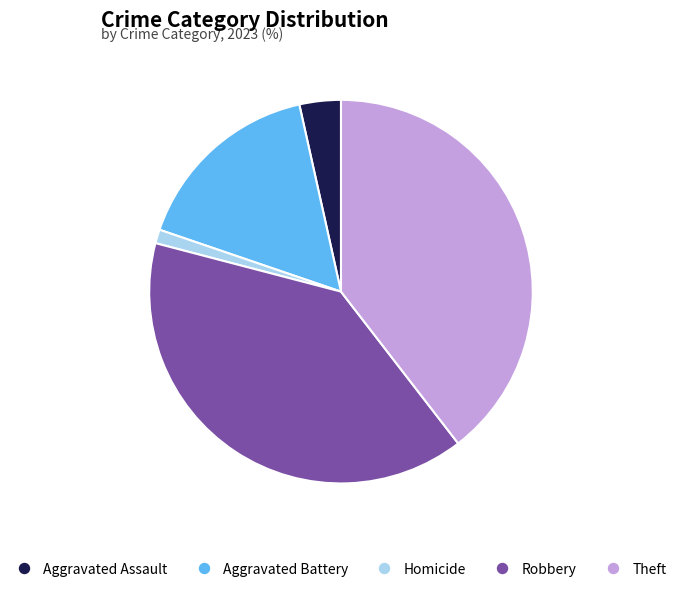

Is there a majority slice in this chart?

No